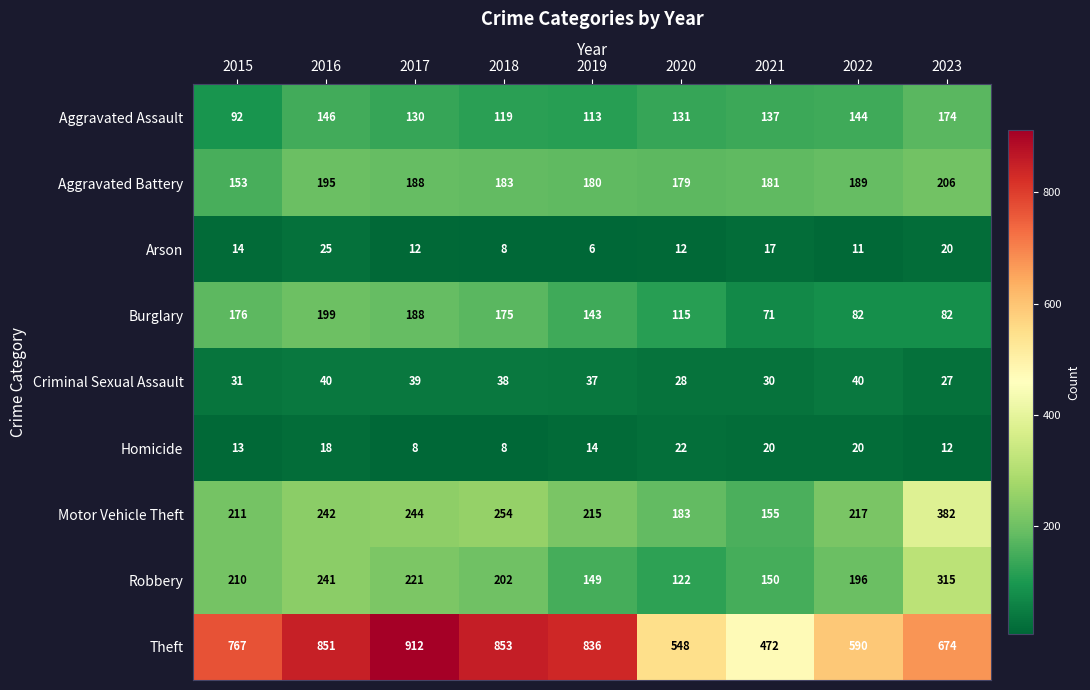

What is the sum of the Burglary values at 2019 and 2020?

258